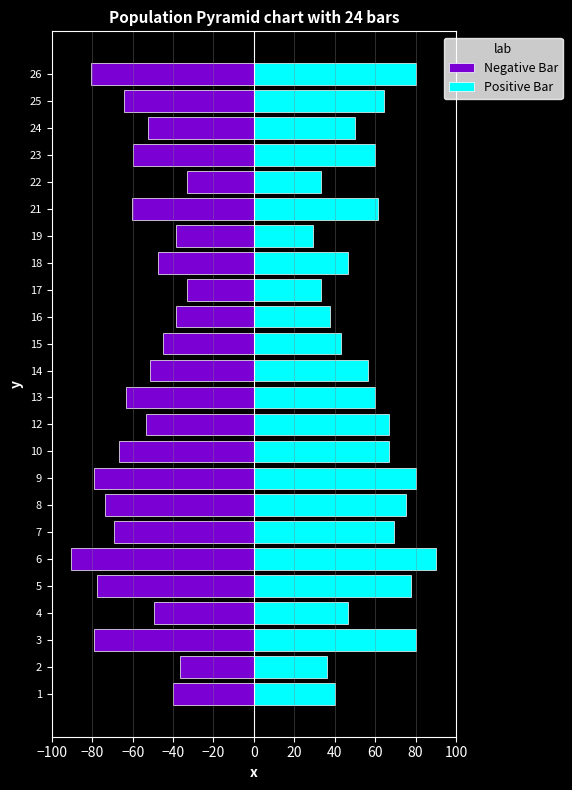

How many bars are there in total?

48